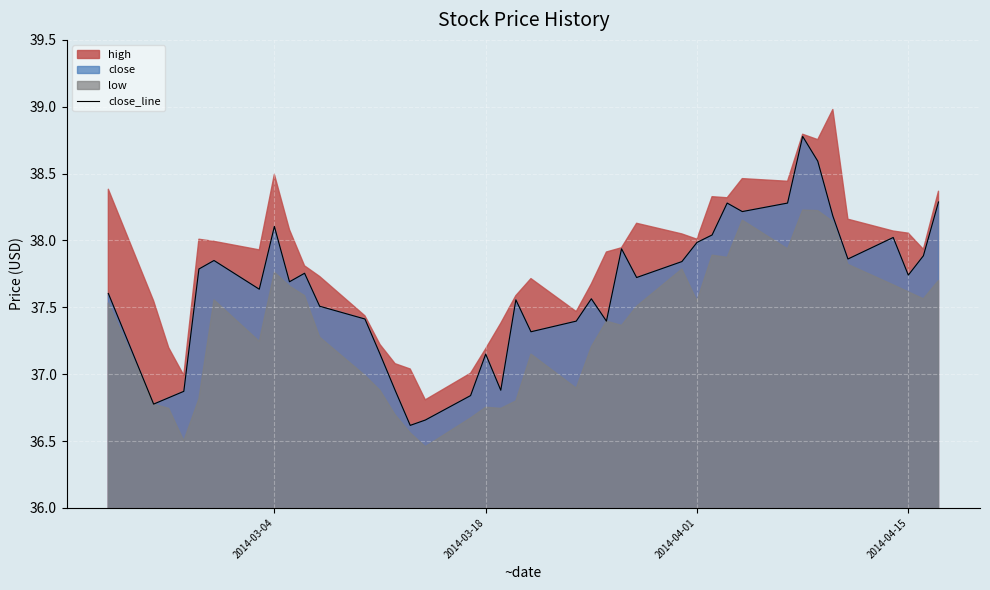

The close_line series shows 16.9 at 2014-04-01. True or false?

False